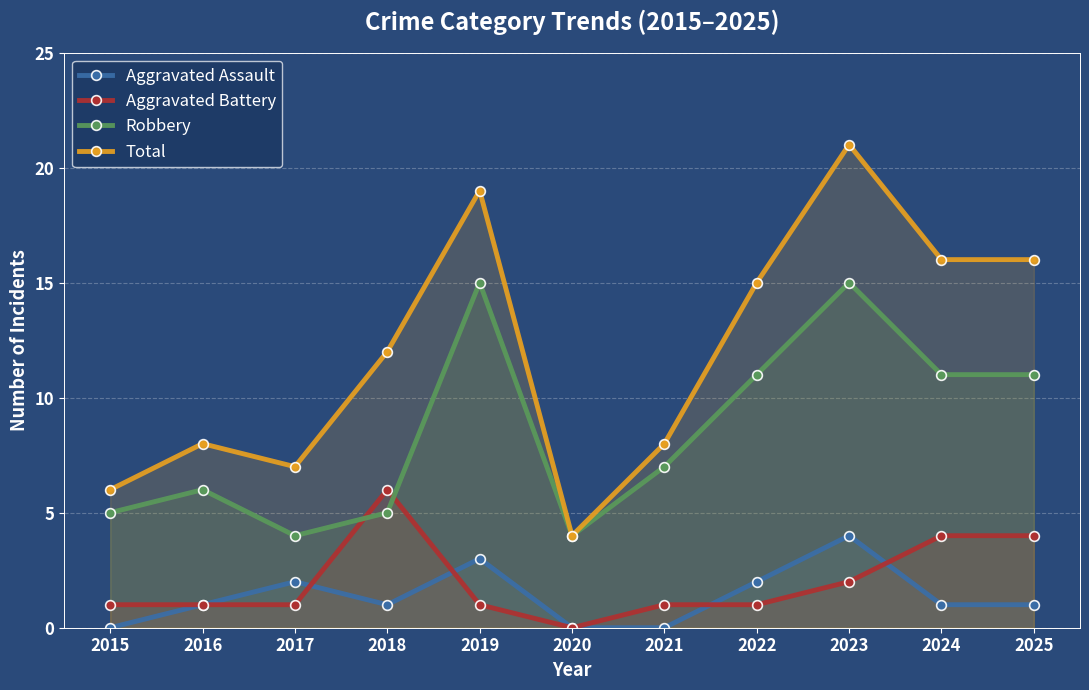

How many data points in Aggravated Assault are above 1?

4